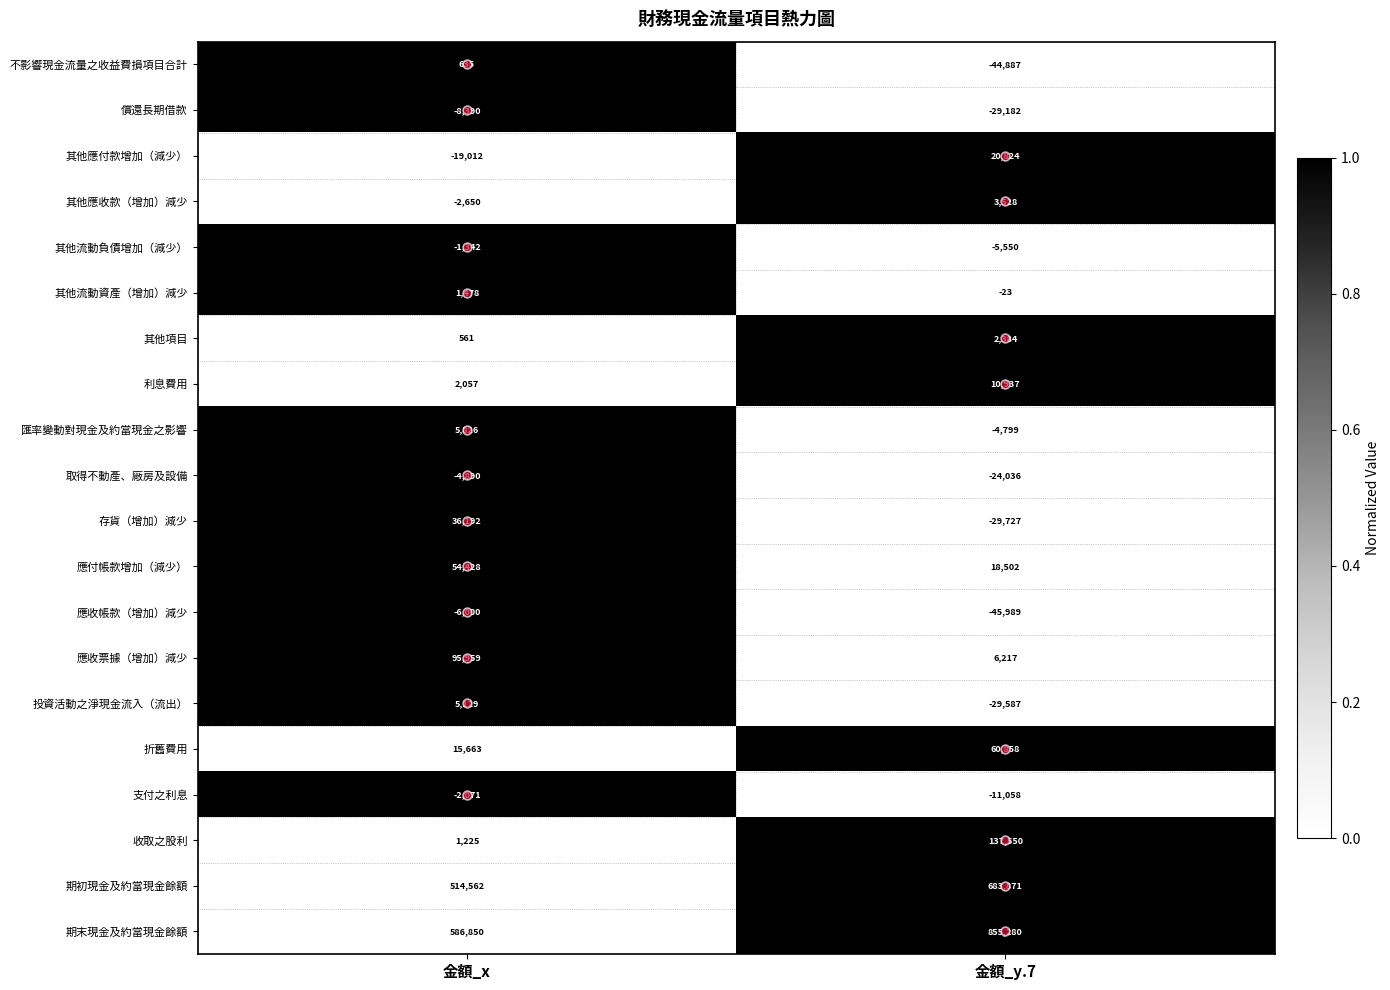

At which label is 其他項目 closest to 1472?

金額_x